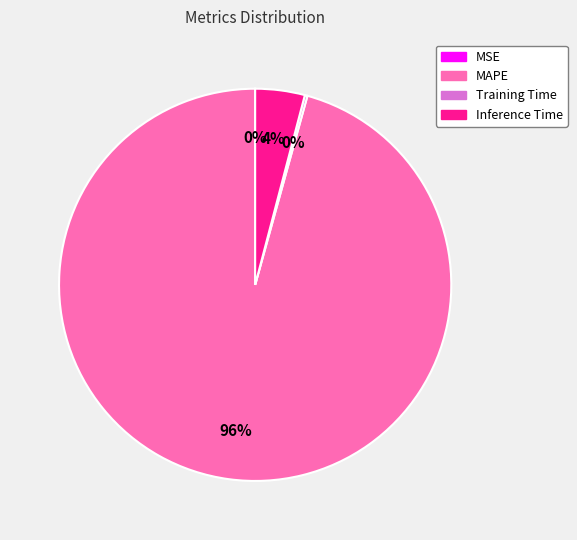

To the nearest percent, what is the difference between the largest and smallest slice percentages?

96%